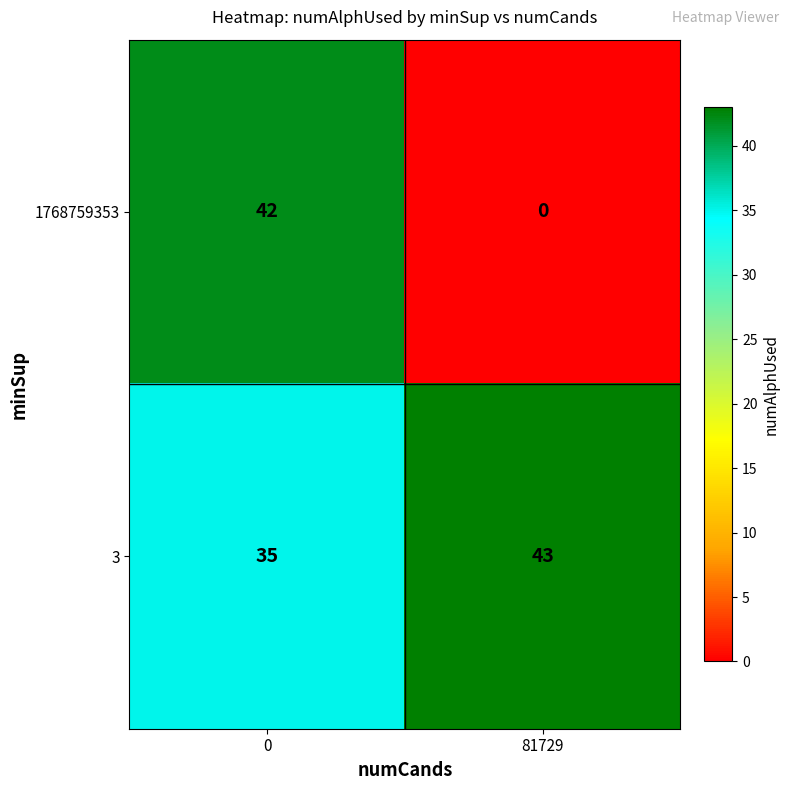

What value does the 3 series have at 81729?

43